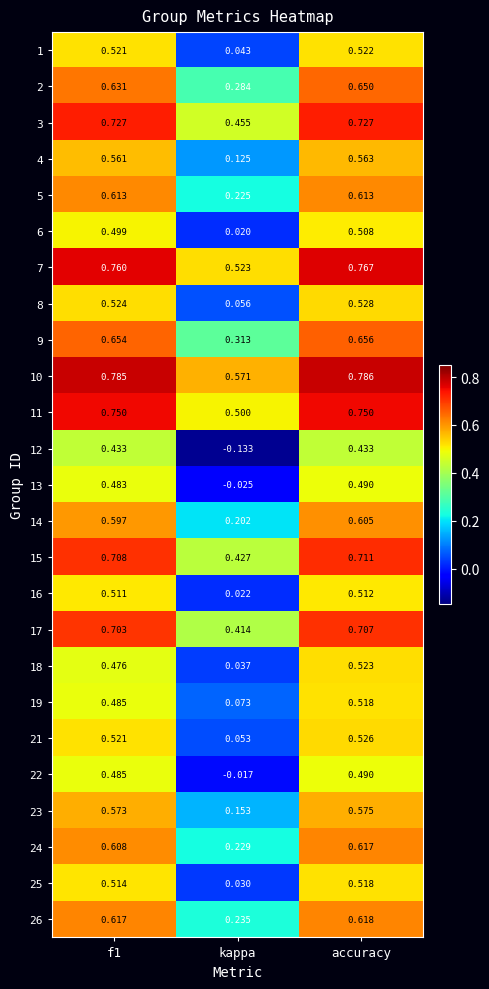

How many series are shown in this chart?

25